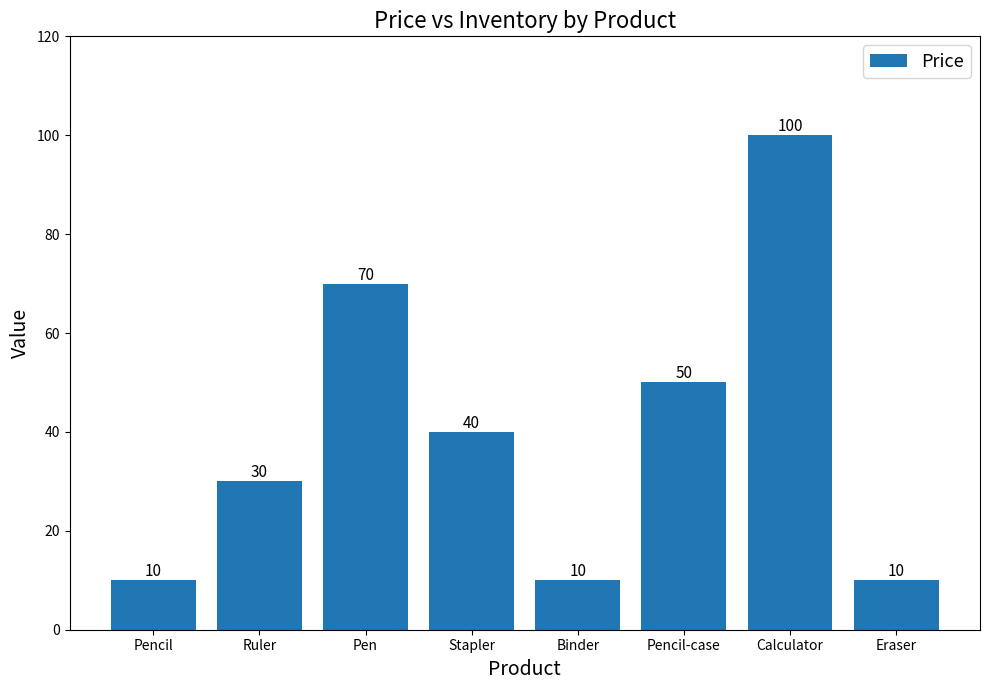

What is the label of the 4th bar from the left?

Stapler